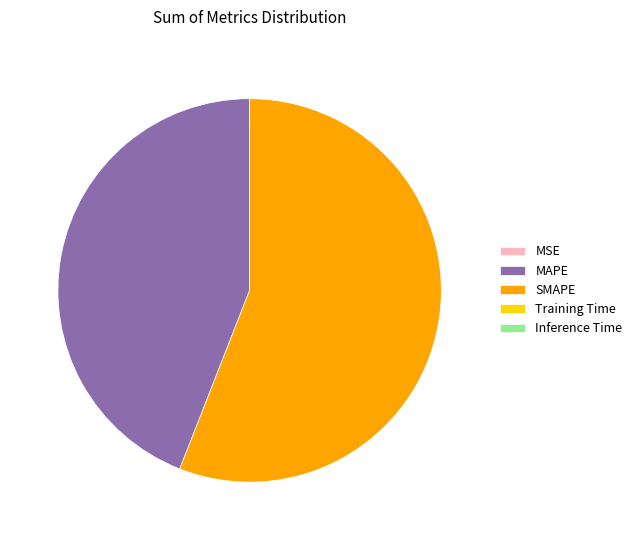

The MAPE slice represents 44% of the pie. True or false?

True